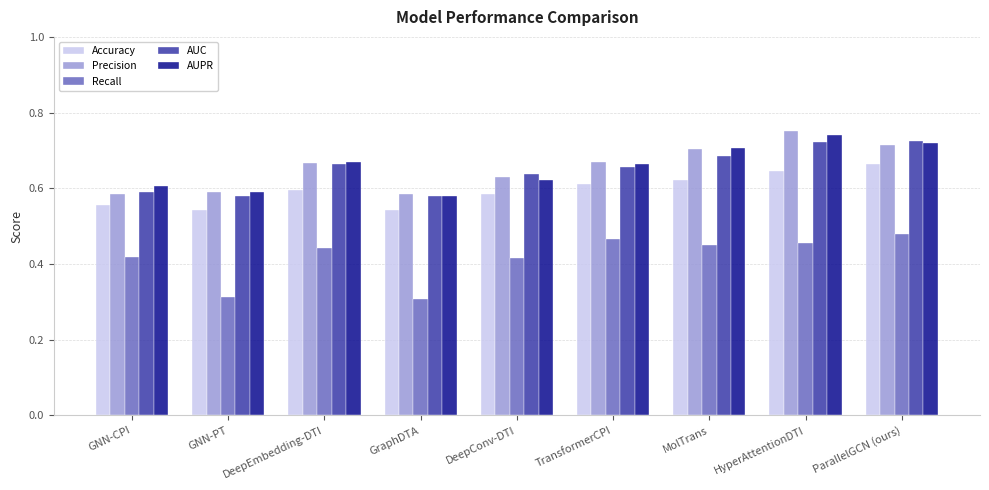

What is the label of the 4th bar from the right?

TransformerCPI